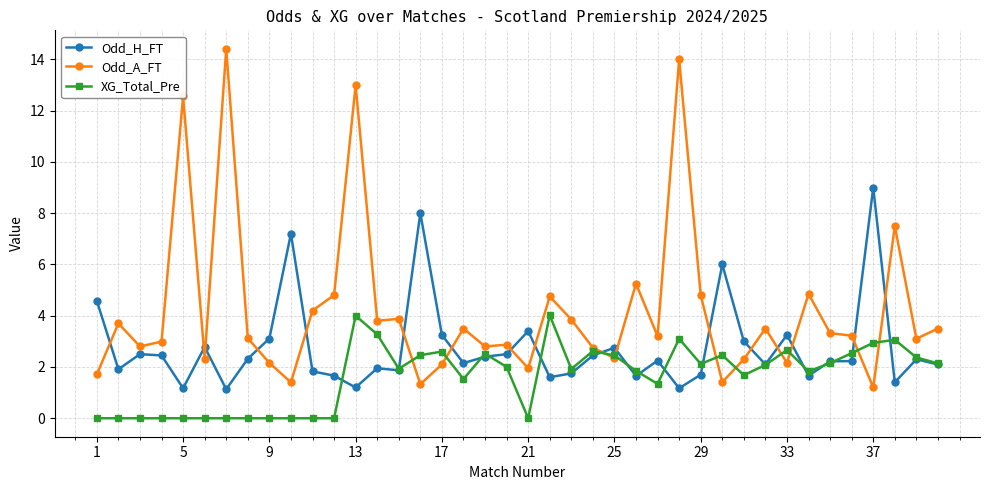

What is the greatest value displayed?

14.4